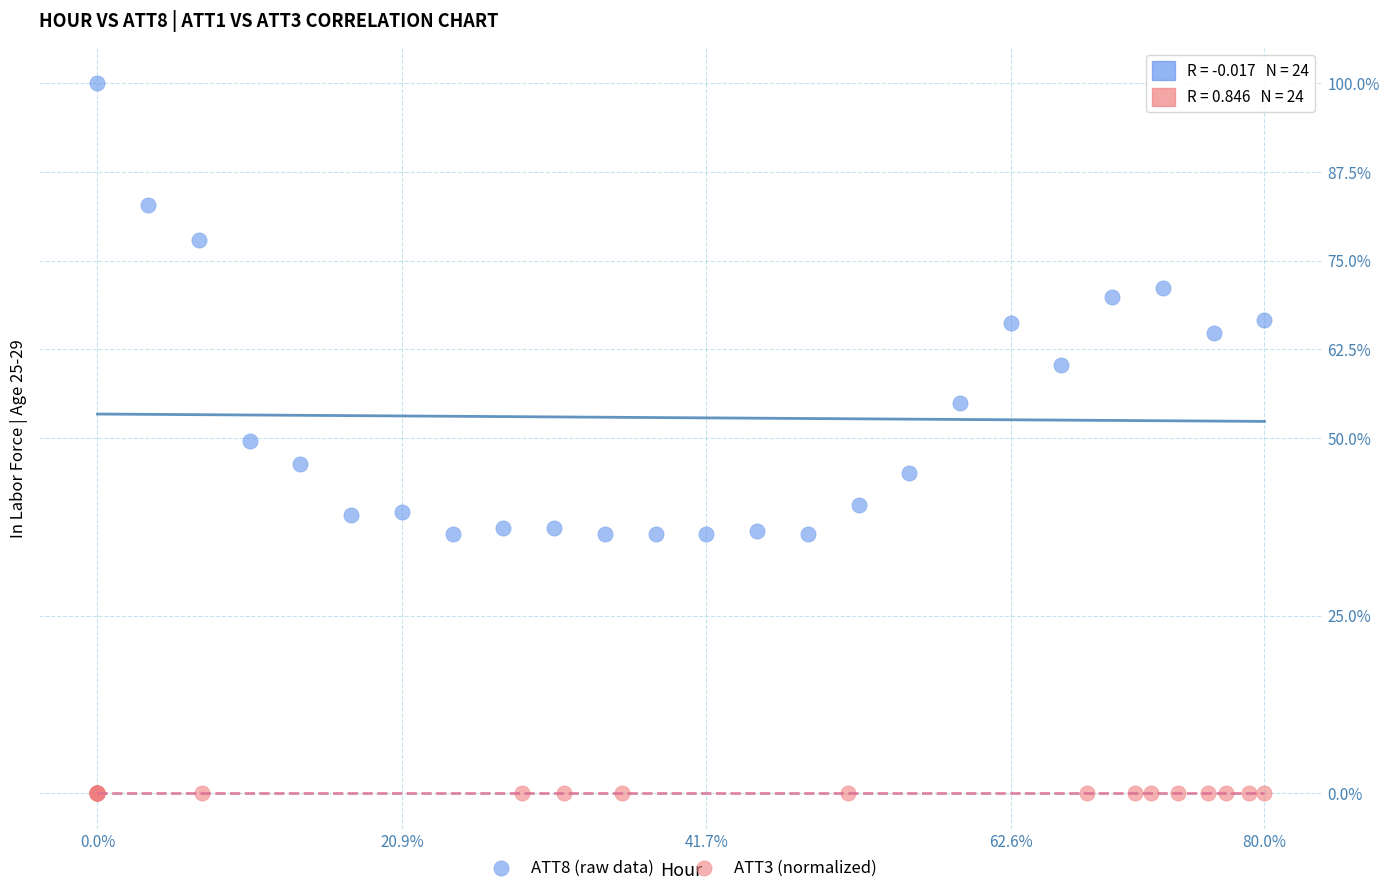

Which series has the largest Y range (max minus min)?

ATT8 (raw data)